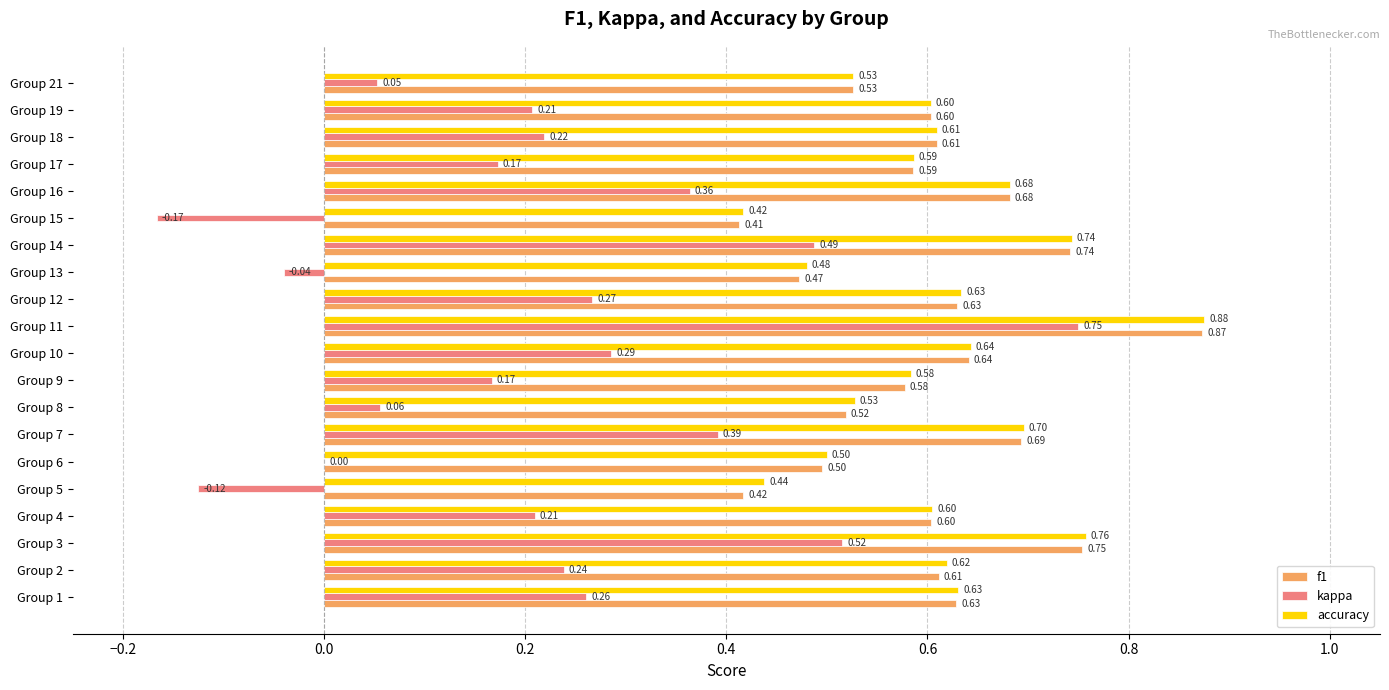

Which series has the largest total across all categories?

accuracy